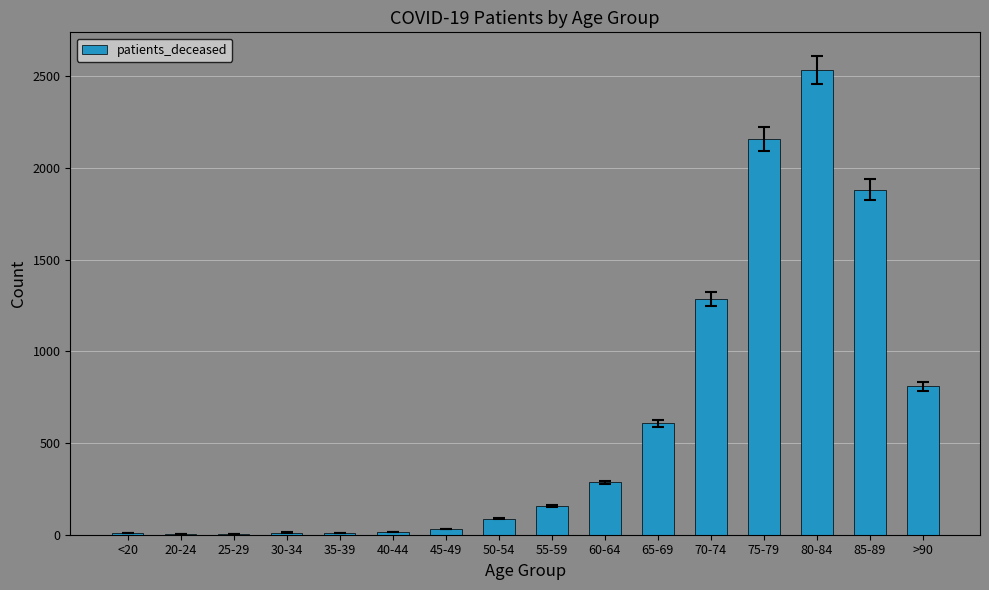

What is the sum of all values?

9891